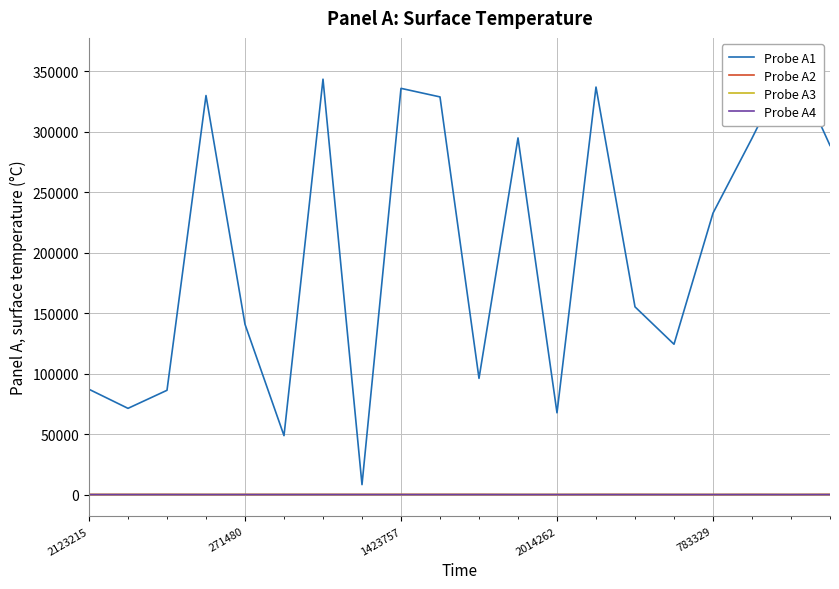

The Probe A2 series shows 82 at 1423757. True or false?

True